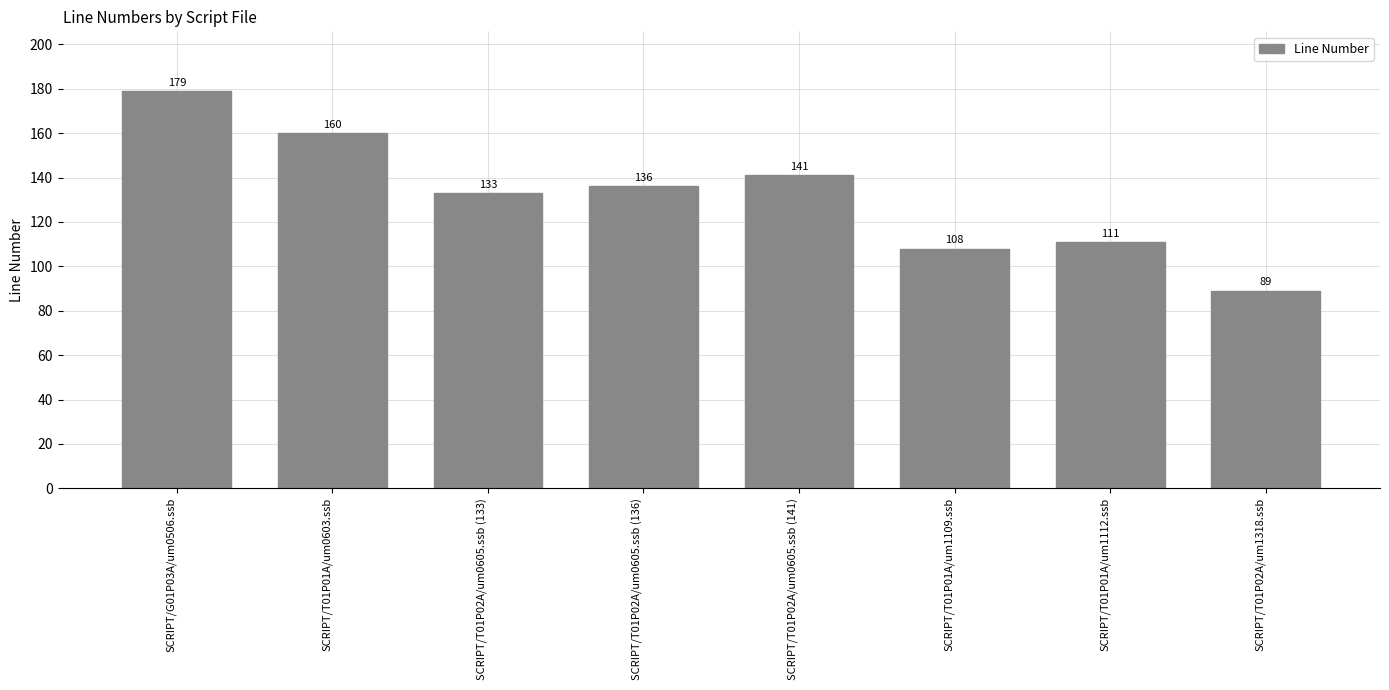

List the labels in order of value, largest first.

SCRIPT/G01P03A/um0506.ssb, SCRIPT/T01P01A/um0603.ssb, SCRIPT/T01P02A/um0605.ssb (141), SCRIPT/T01P02A/um0605.ssb (136), SCRIPT/T01P02A/um0605.ssb (133), SCRIPT/T01P01A/um1112.ssb, SCRIPT/T01P01A/um1109.ssb, SCRIPT/T01P02A/um1318.ssb